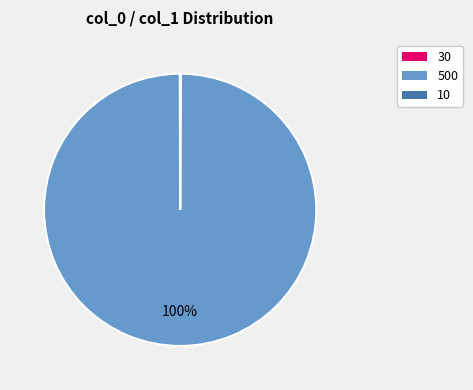

Is it true that 500 is 89% of the pie?

False